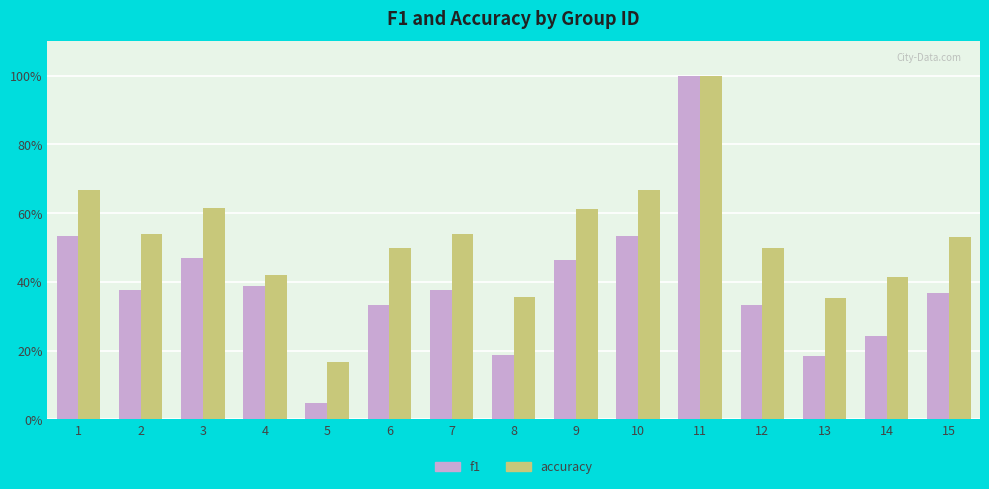

What is the total value across all series at 11?

2.0